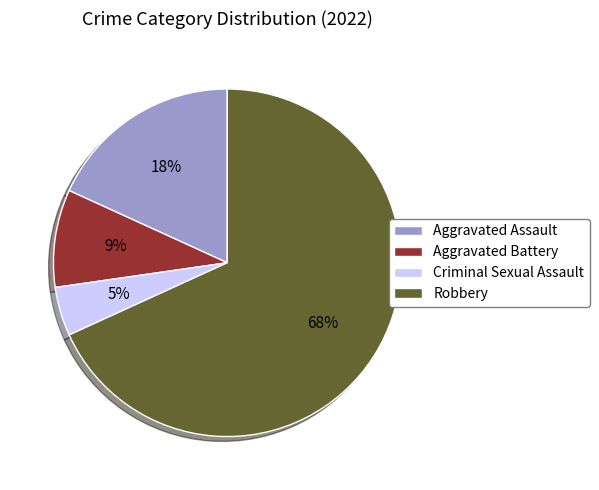

Which slice is the smallest?

Criminal Sexual Assault